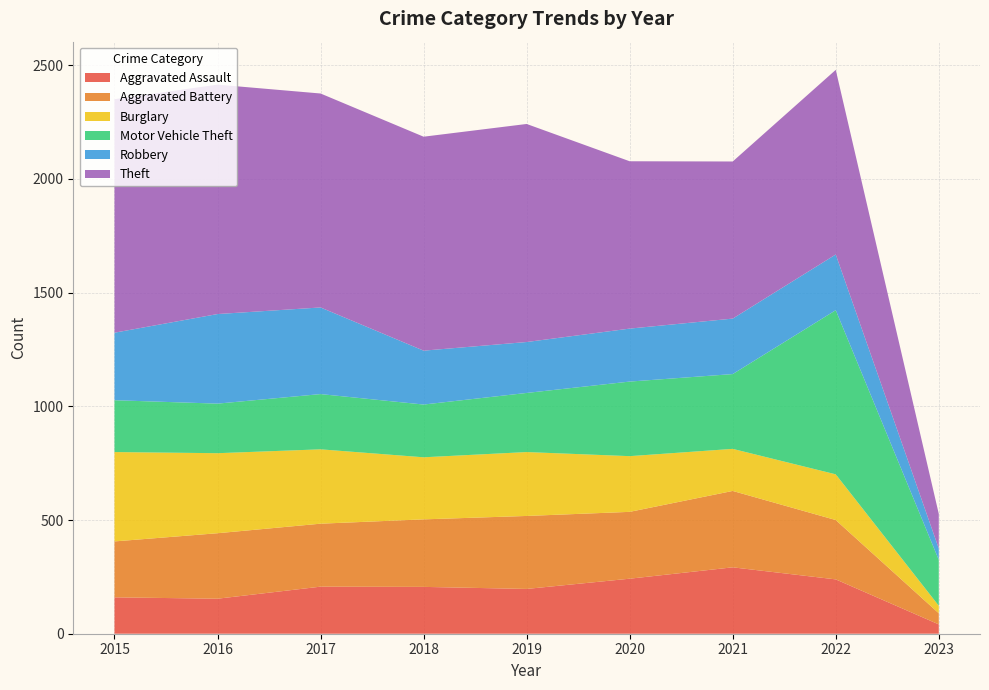

Reading left to right, list all the values displayed in this chart.

Aggravated Assault: 2015=160	2016=154	2017=207	2018=206	2019=197	2020=242	2021=292	2022=239	2023=41
Aggravated Battery: 2015=246	2016=288	2017=277	2018=297	2019=321	2020=294	2021=336	2022=261	2023=49
Burglary: 2015=393	2016=352	2017=327	2018=273	2019=281	2020=245	2021=185	2022=201	2023=33
Motor Vehicle Theft: 2015=228	2016=218	2017=243	2018=232	2019=260	2020=328	2021=329	2022=722	2023=202
Robbery: 2015=297	2016=394	2017=381	2018=237	2019=224	2020=233	2021=244	2022=245	2023=50
Theft: 2015=1027	2016=1009	2017=941	2018=941	2019=959	2020=736	2021=691	2022=812	2023=152